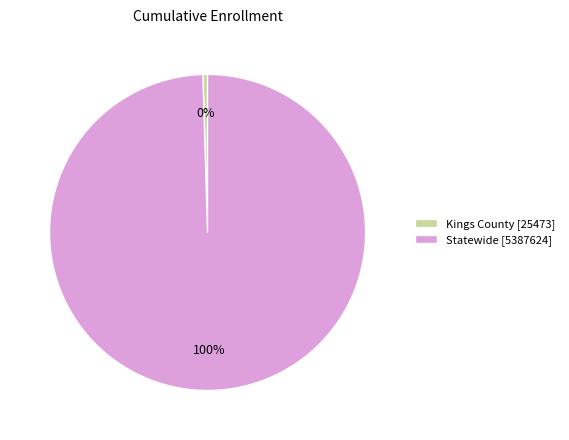

Rank the categories by value from lowest to highest.

Kings County, Statewide